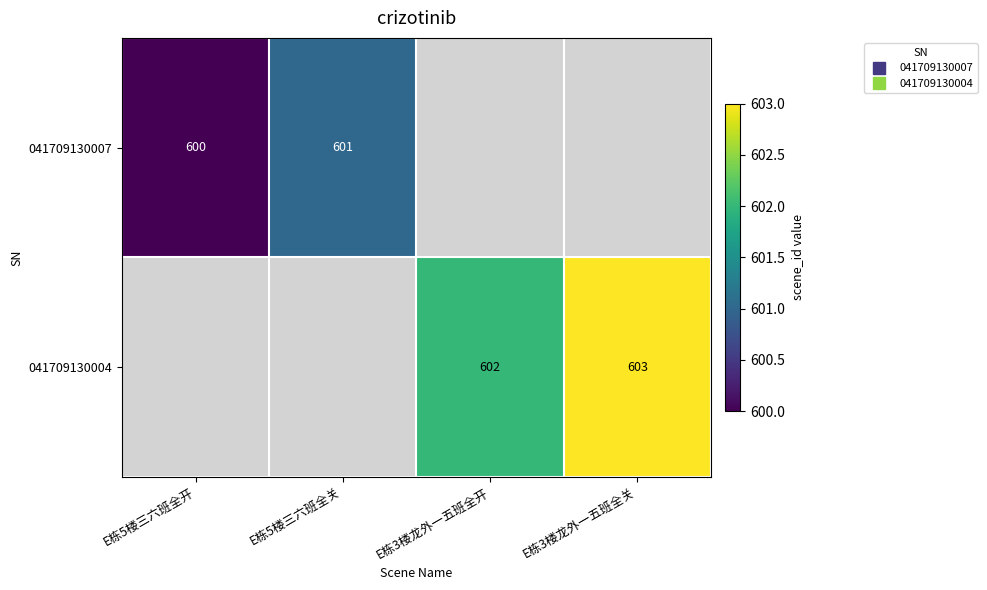

Count the number of data series in this chart.

2